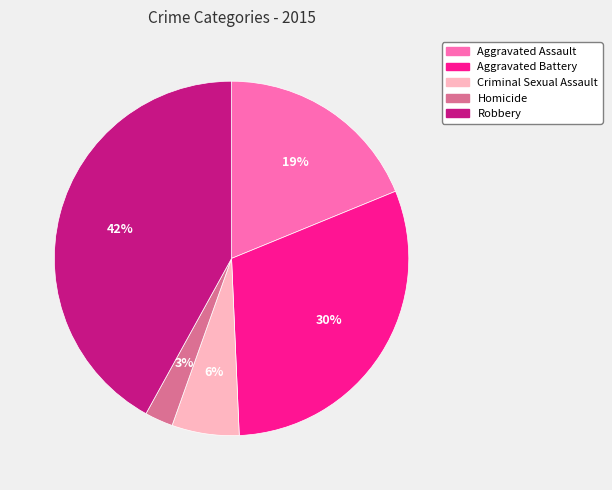

True or false: Robbery accounts for 53% of the total.

False